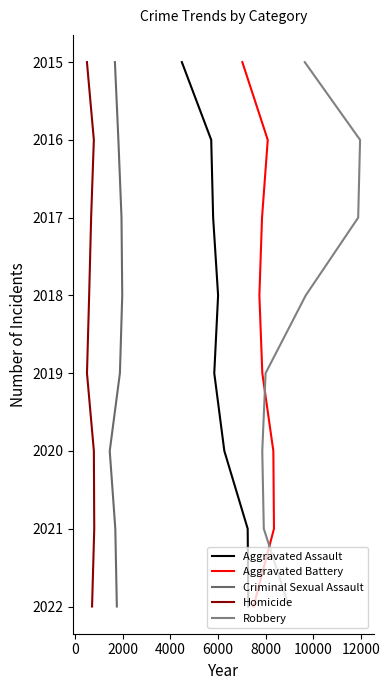

Which series changed the most between 4000 and 10000?

Aggravated Assault